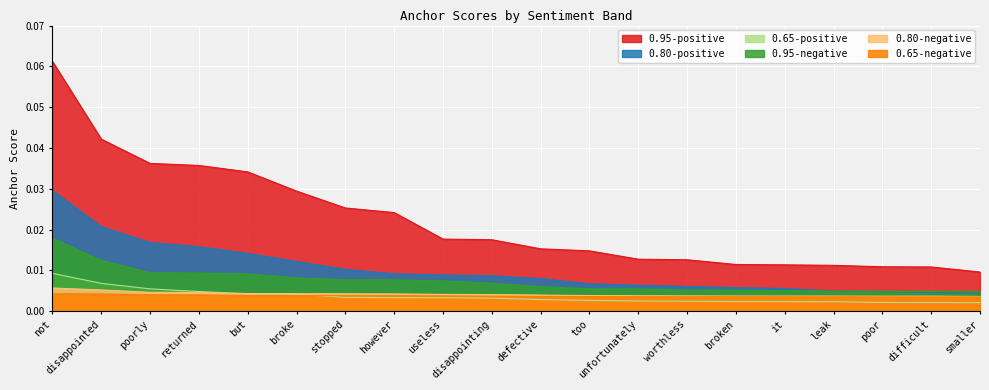

True or false: 0.65-negative has a value of 0.0 at disappointed.

True